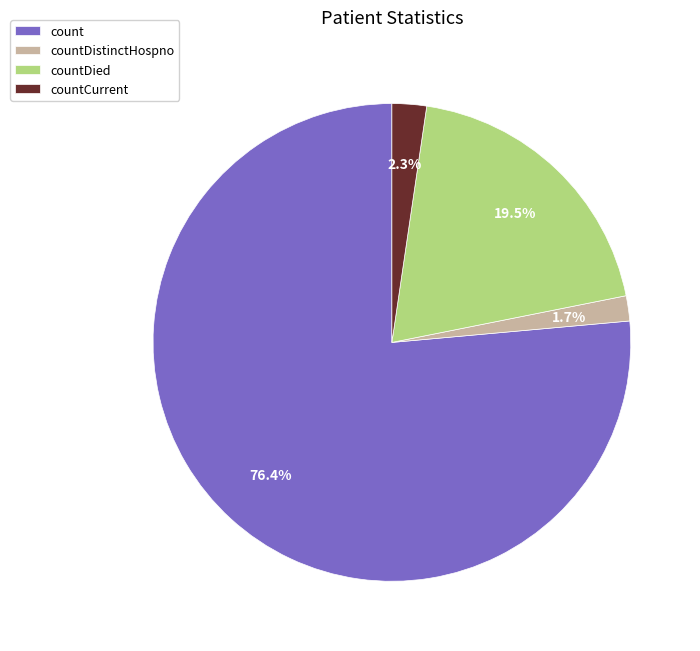

True or false: count accounts for 76% of the total.

True